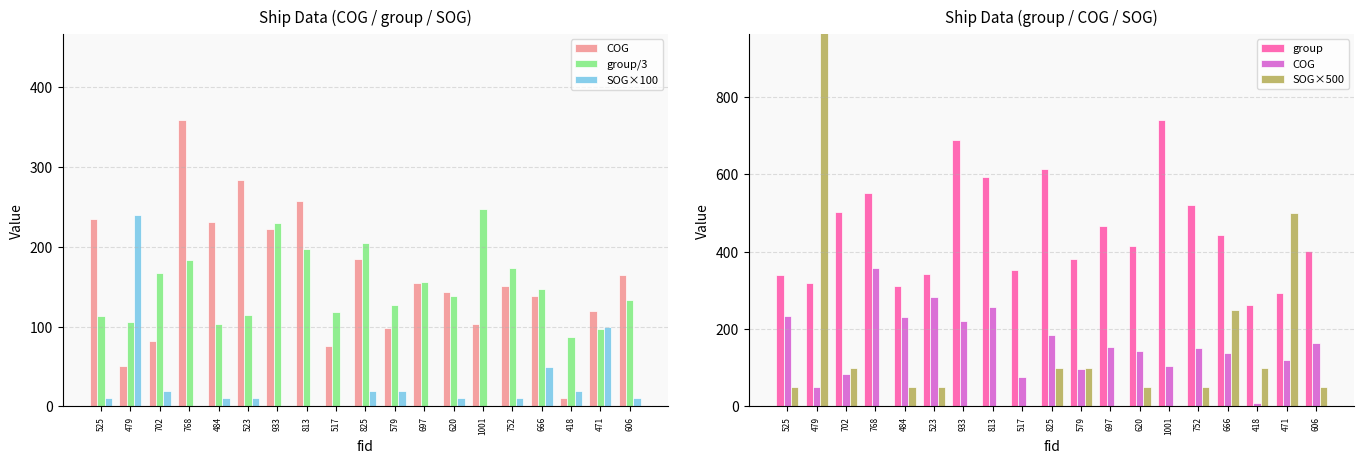

What are all the series names shown in the legend?

COG, group/3, SOG×100, group, SOG×500